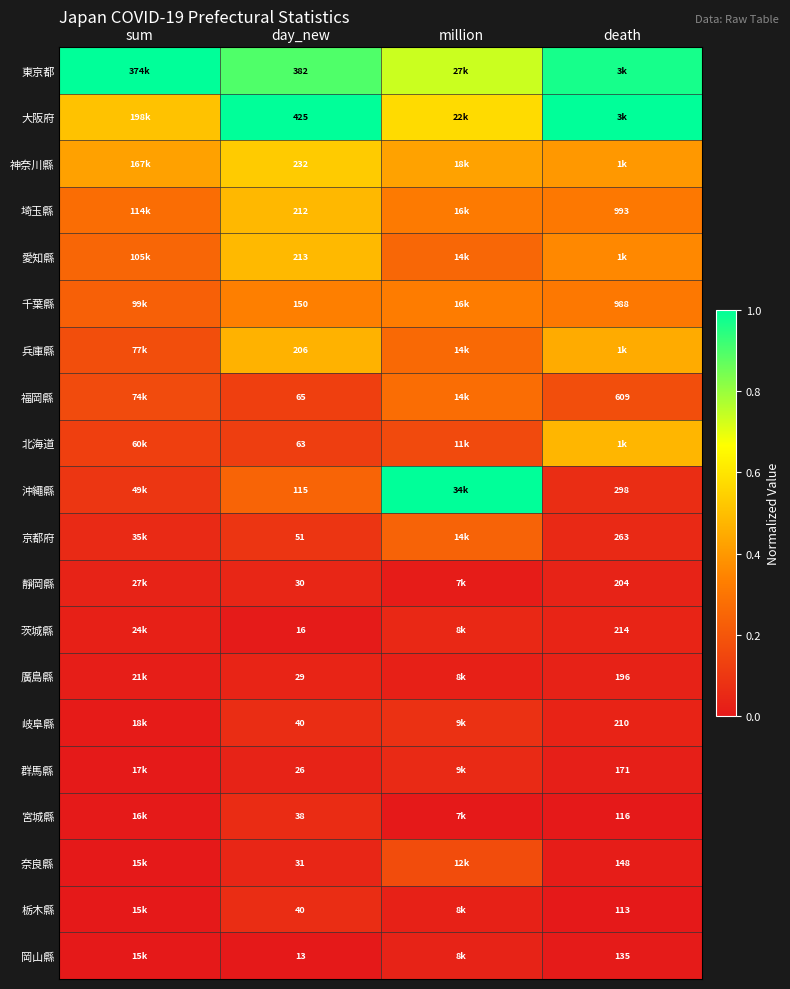

Is the value of 岐阜縣 at death greater than the value of 栃木縣 at death?

Yes